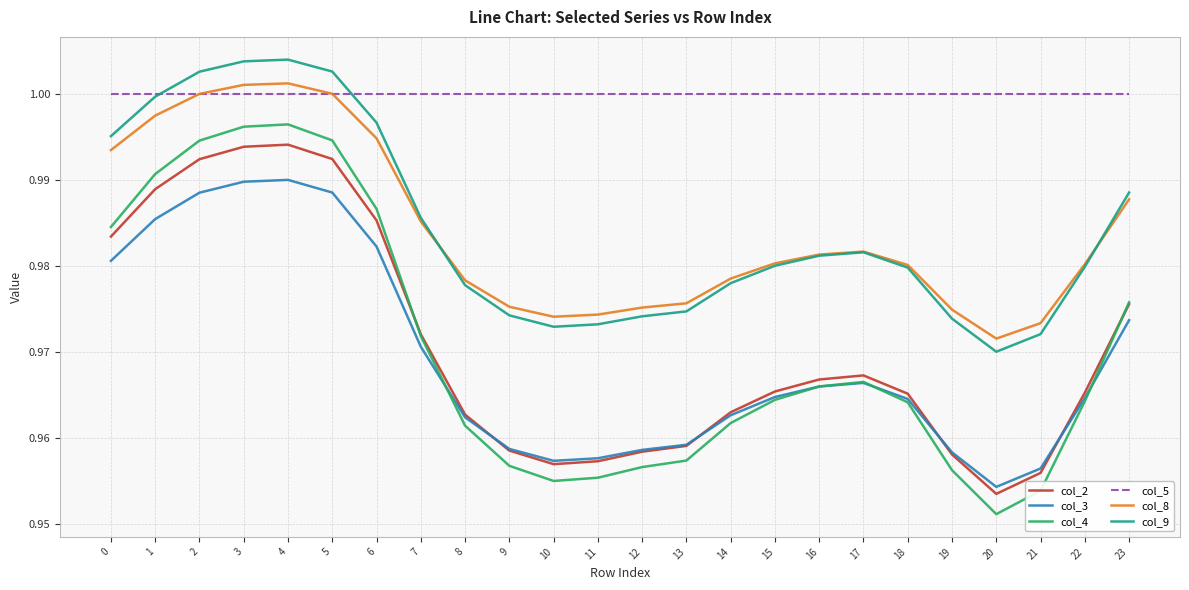

True or false: col_3 has more than 0 points higher than both neighbors.

True